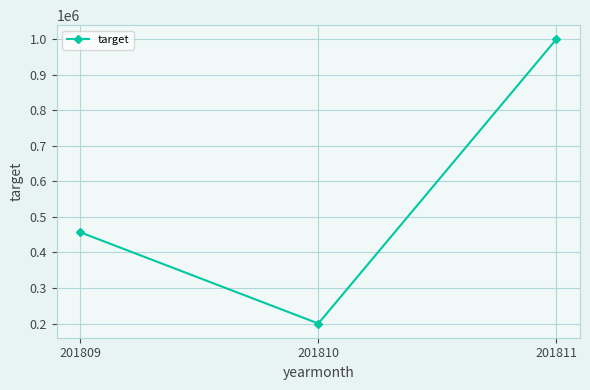

Reading right to left, list all the values displayed in this chart.

201811=1000000	201810=200000	201809=456666